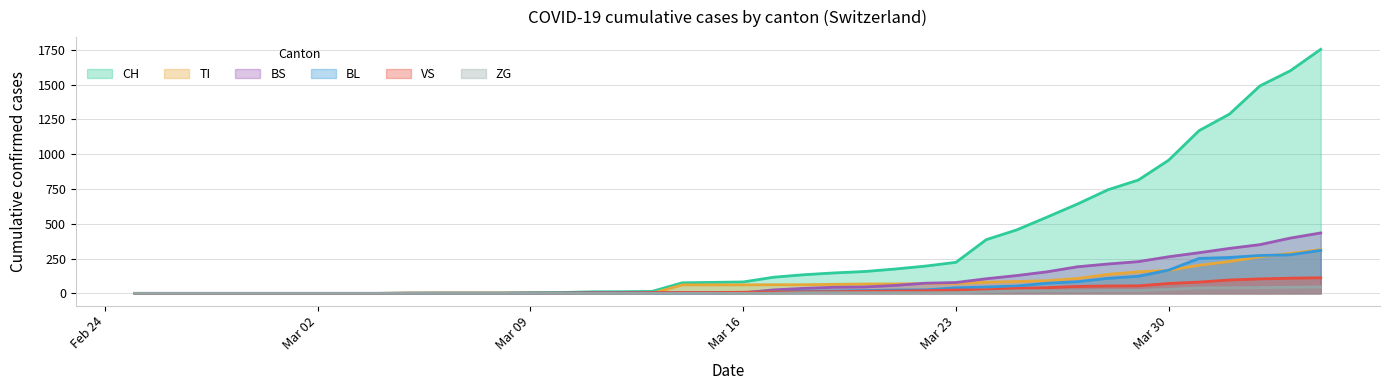

Does the chart display data point markers on the line(s)?

No